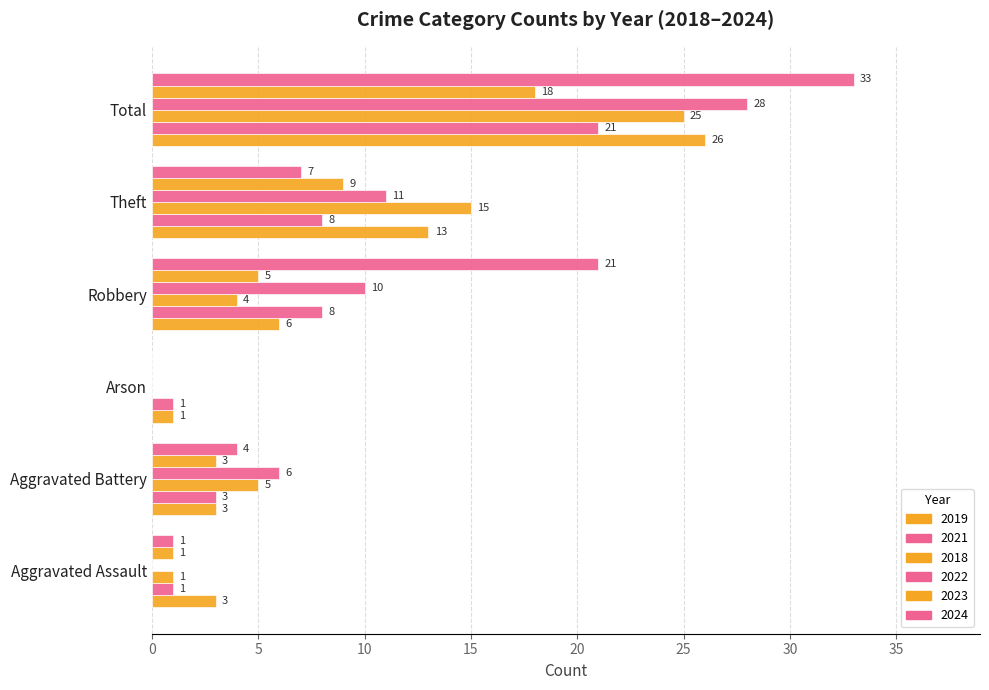

True or false: 2023 has a value of 1 at Aggravated Assault.

False